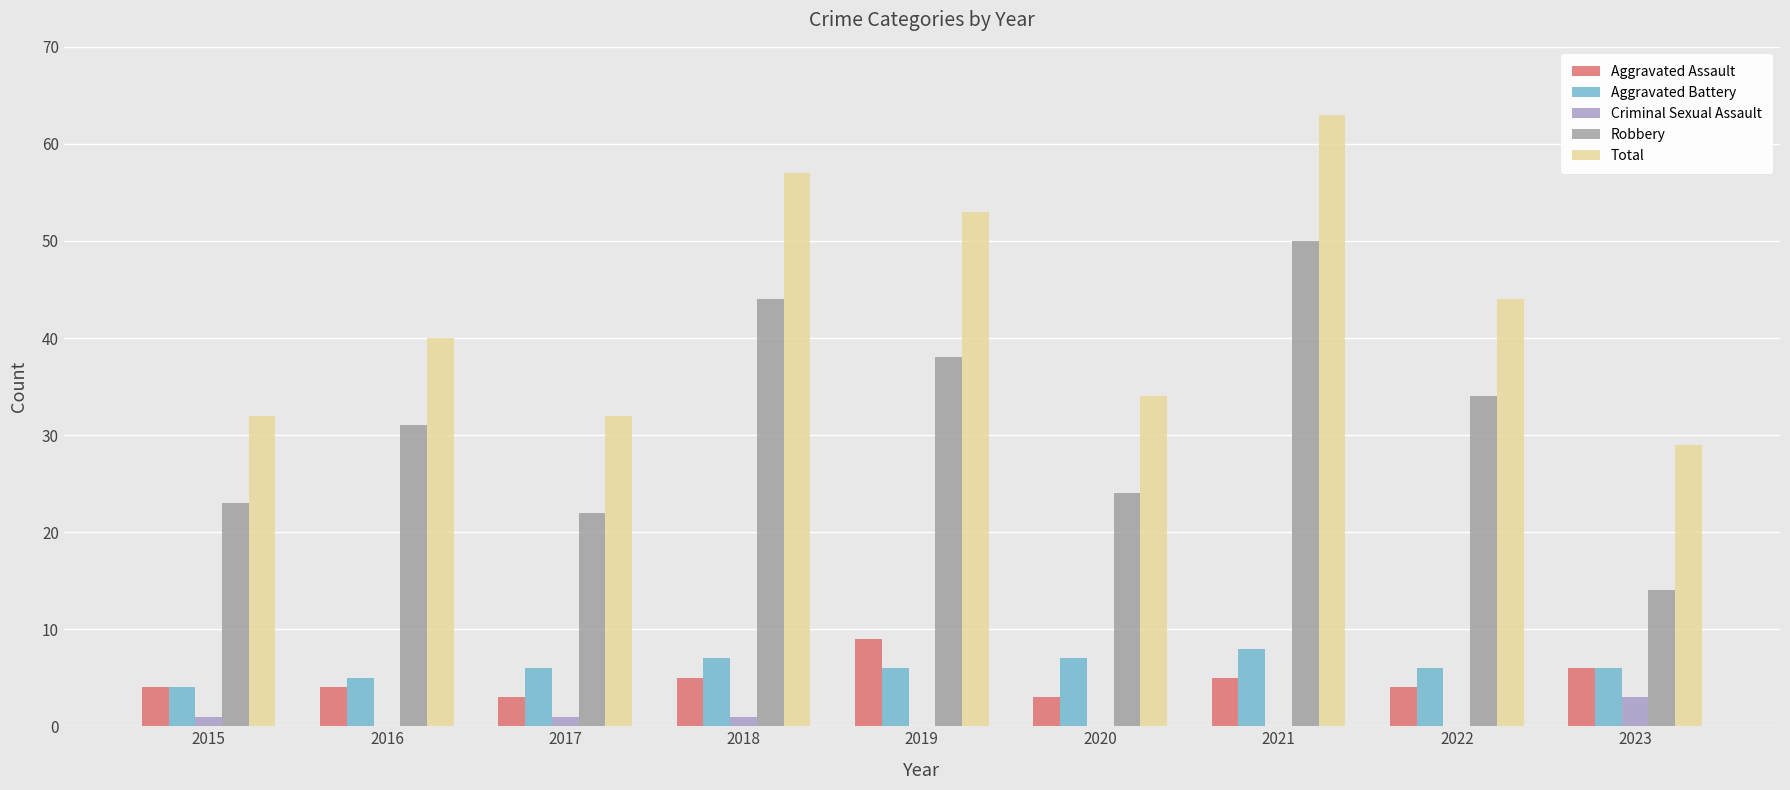

True or false: Aggravated Assault has a value of 5 at 2021.

True